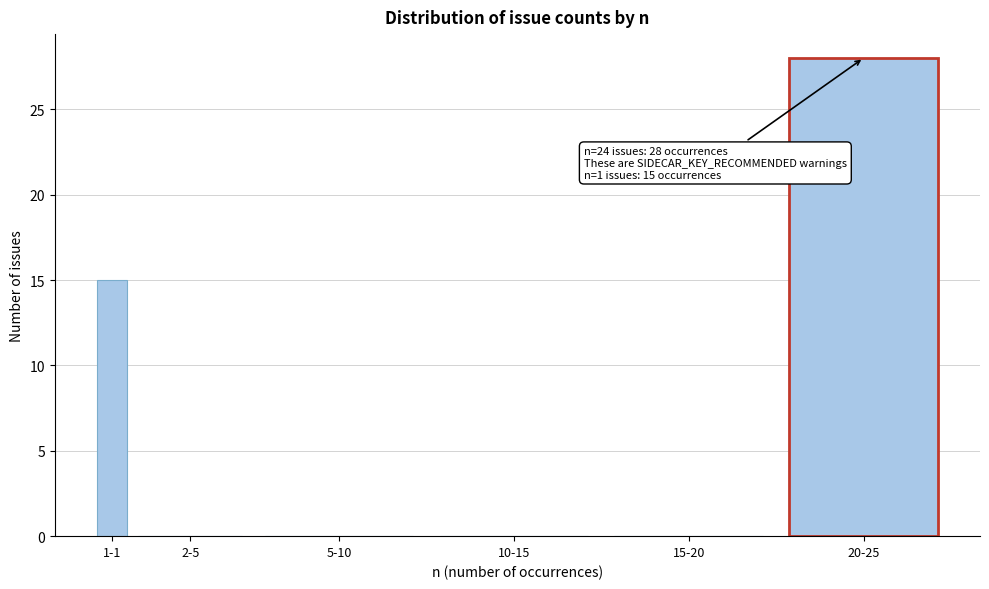

Reading left to right, what are all the values shown in this chart?

1-1=15	2-5=0	5-10=0	10-15=0	15-20=0	20-25=28